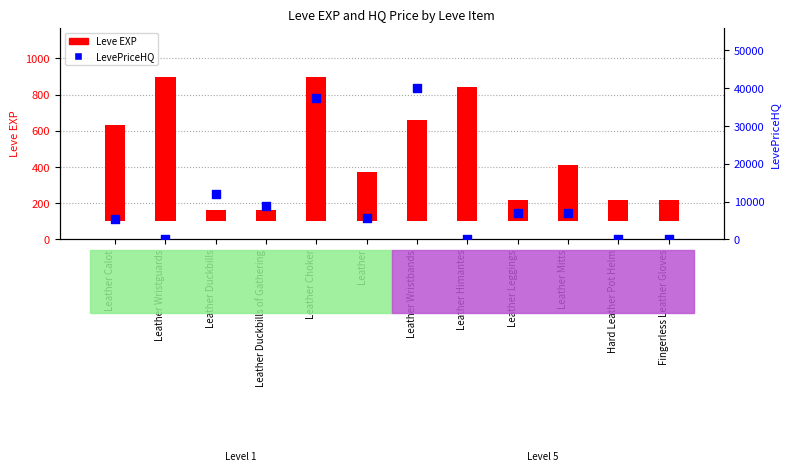

Which series contains the lowest Y value?

LevePriceHQ